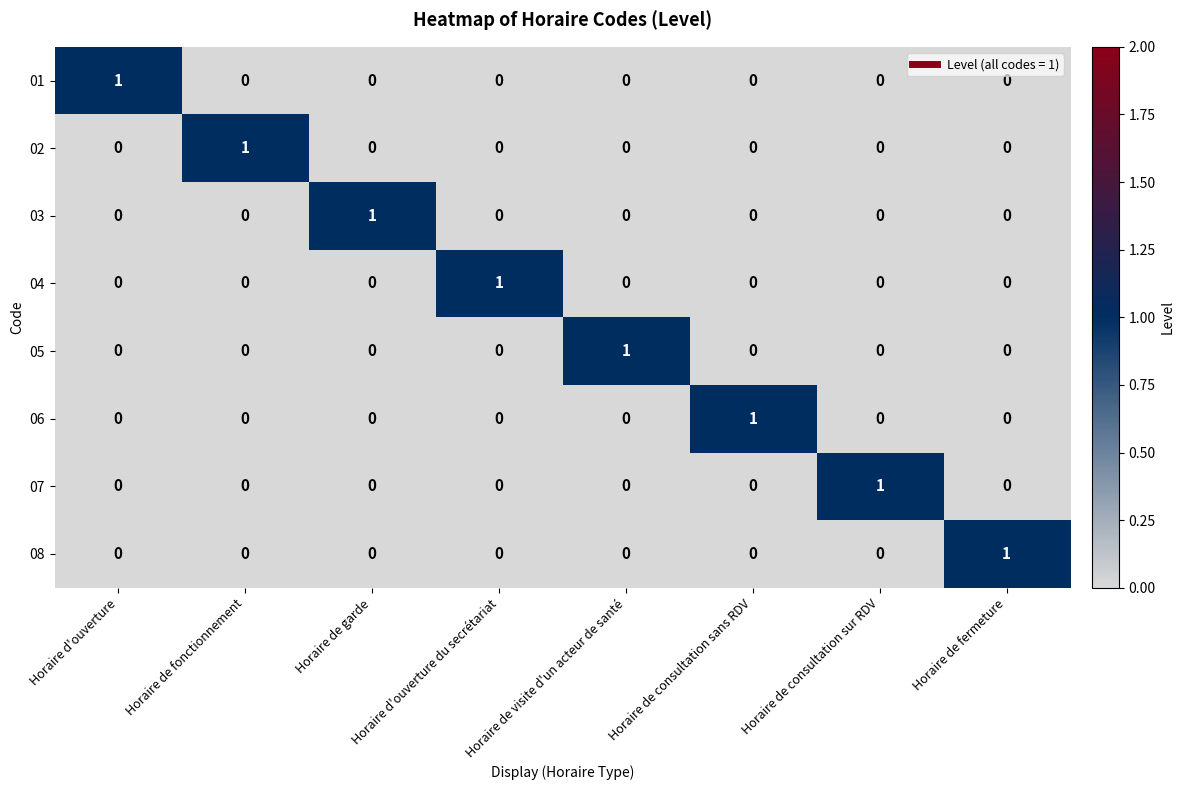

Count the 04 values in the range 0 to 1.

8